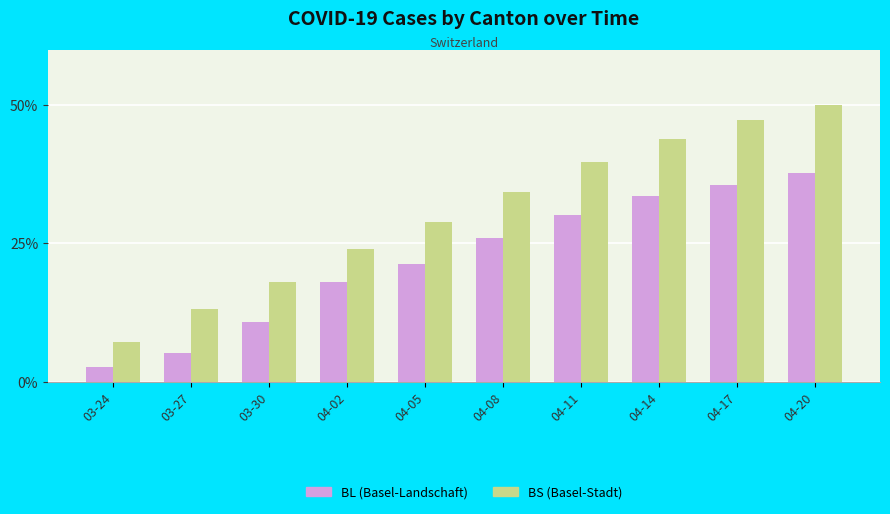

At which category is the sum across all series the highest?

04-20